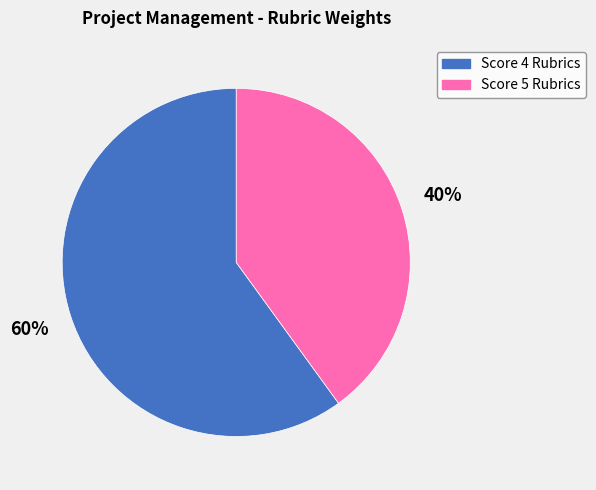

Does any single category account for the majority?

Yes